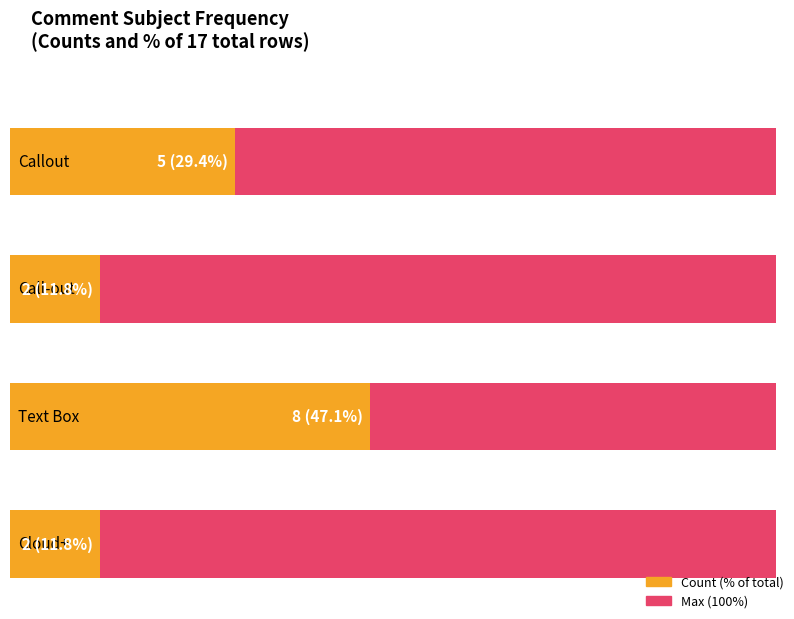

Does the chart contain stacked bars?

No